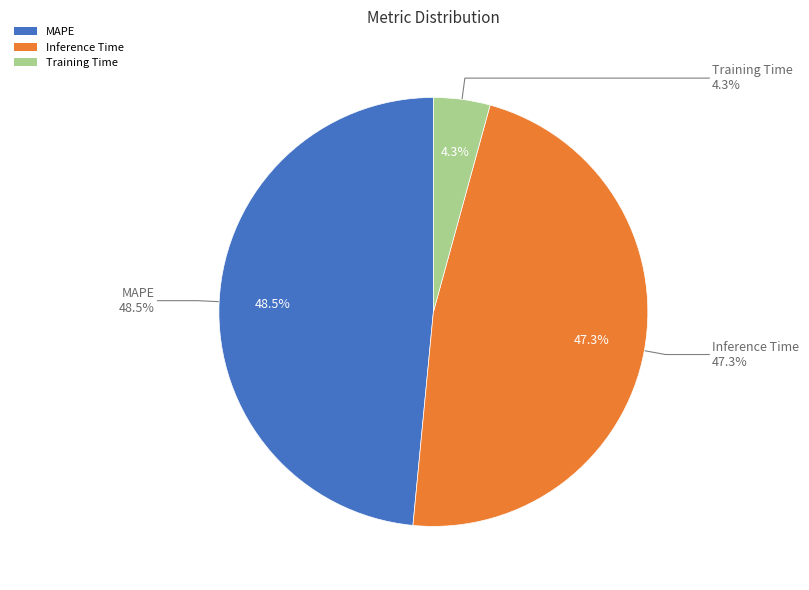

Which category has the smallest portion of the pie?

Training Time